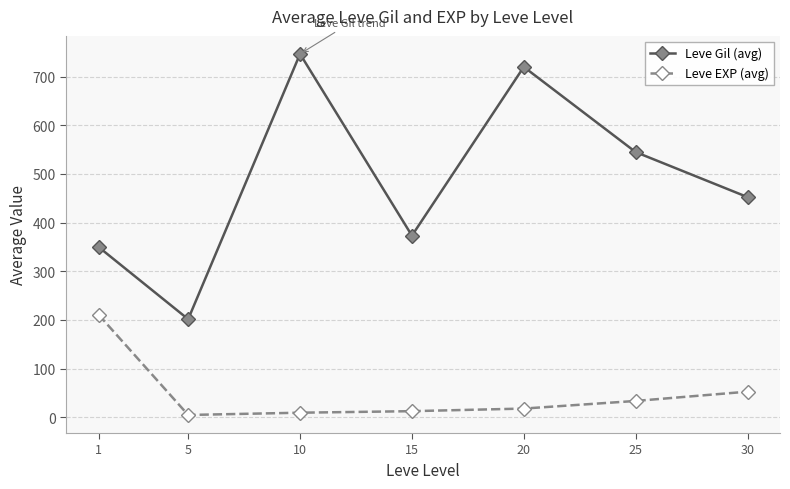

Where is Leve Gil (avg) nearest to the value 474?

30